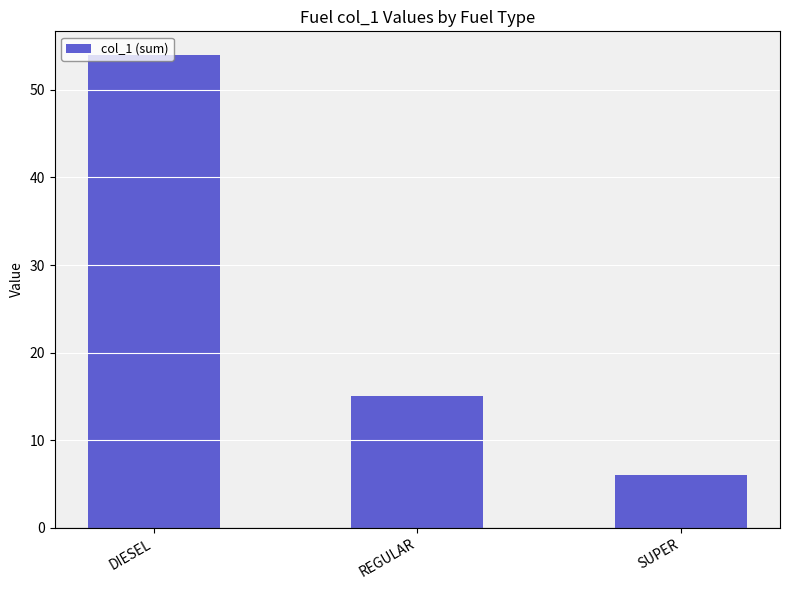

Where does the data first go above 15?

DIESEL